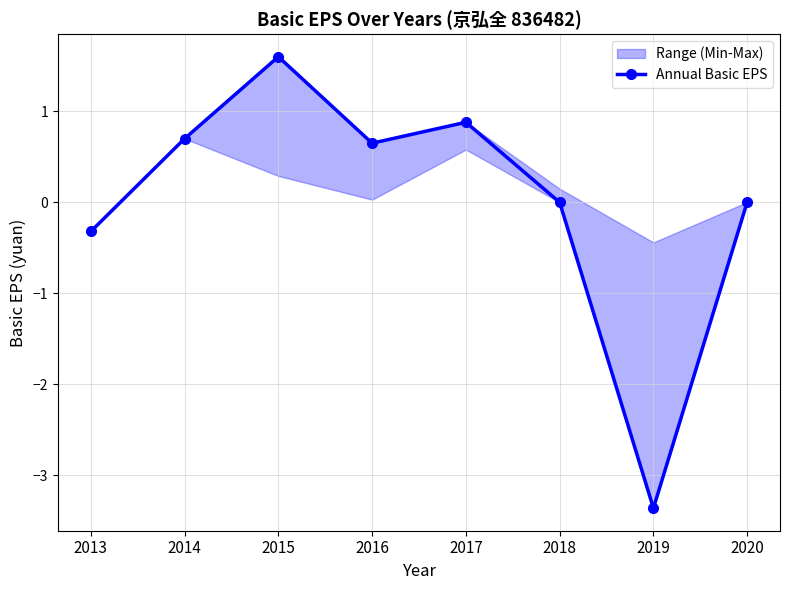

What is the minimum value shown in the chart?

-3.4